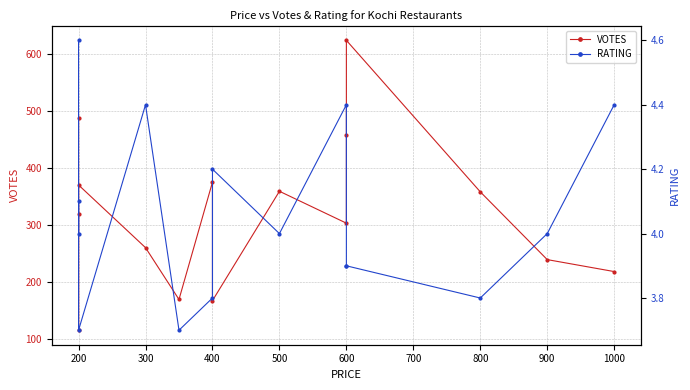

Does the chart display data point markers on the line(s)?

Yes